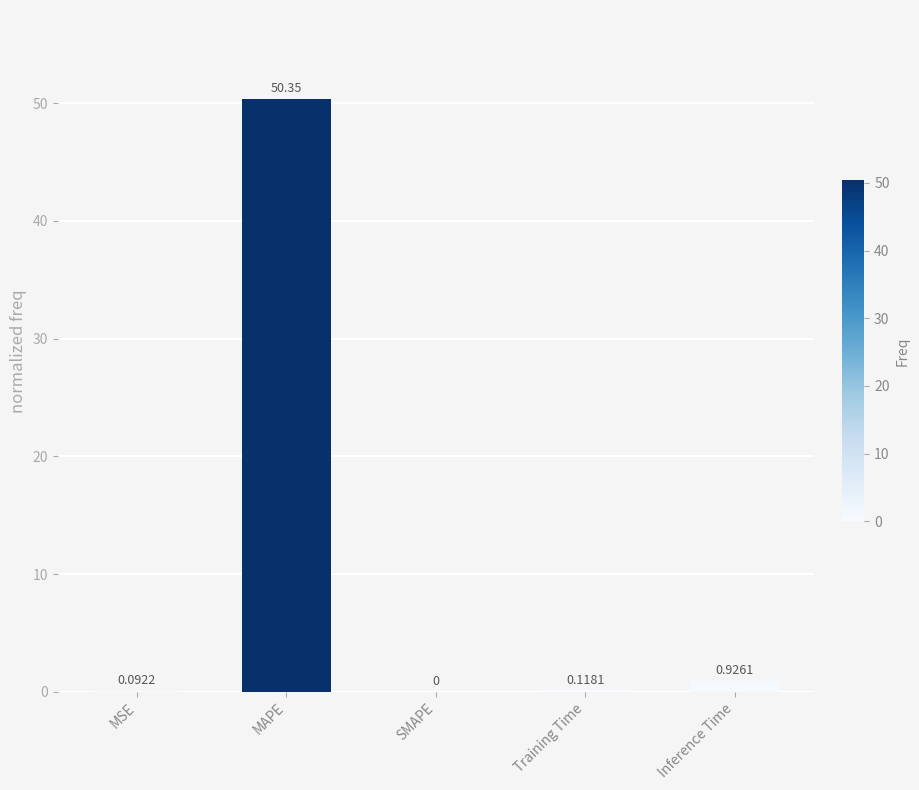

Between SMAPE and Inference Time, which is larger?

Inference Time